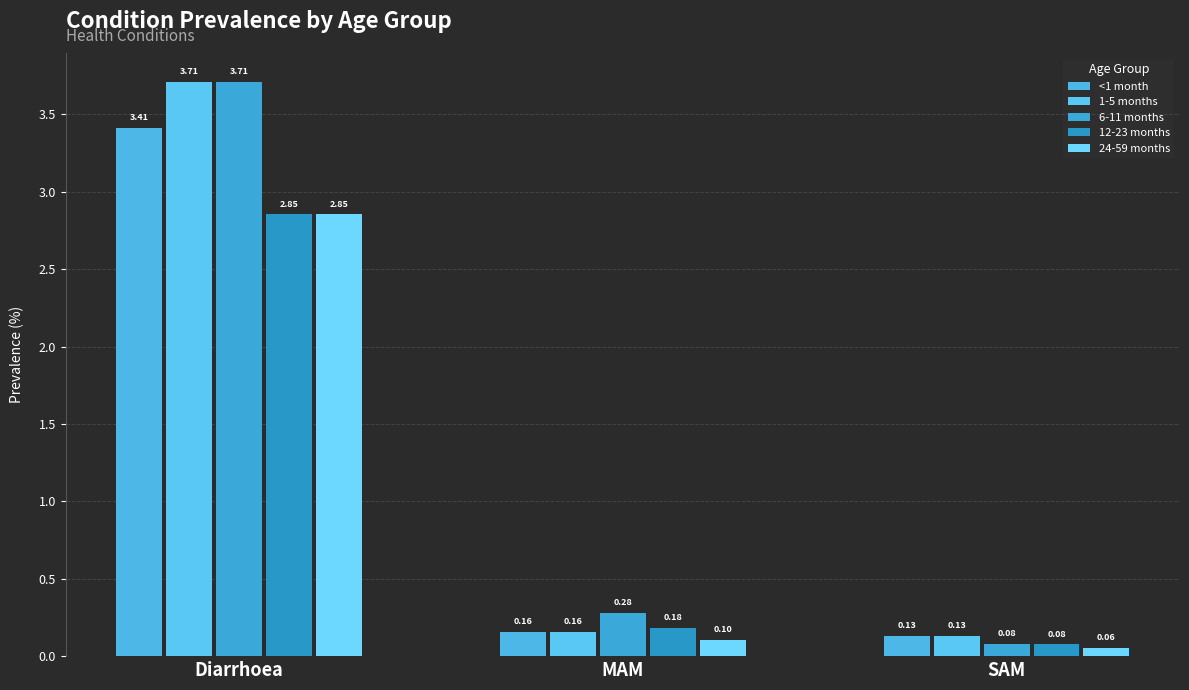

What is the label of the 3rd bar from the left?

SAM